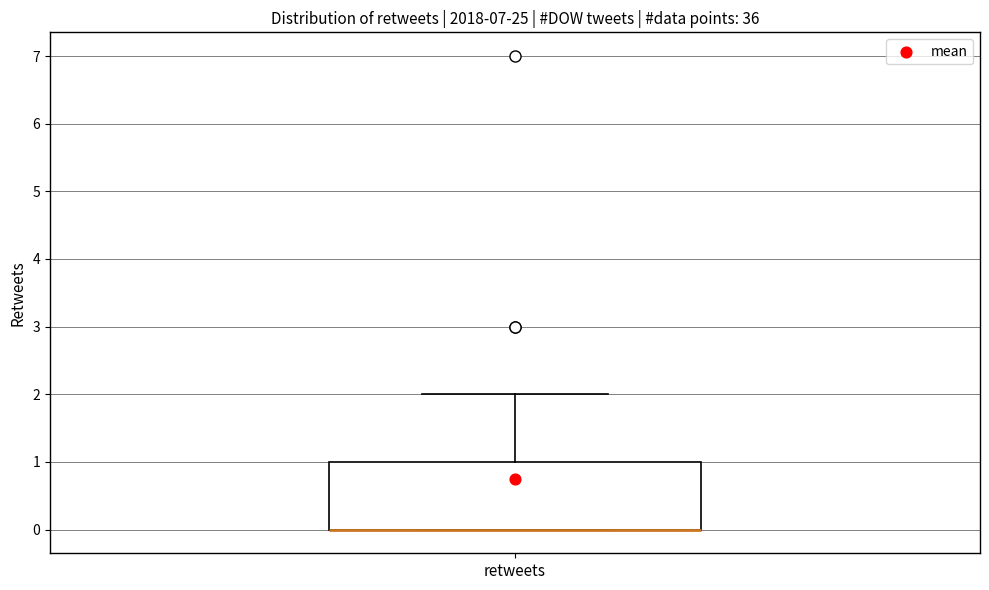

Transcribe this box plot: give where the median line is, the range the box spans, and where the two whiskers end, as read against the y-axis. The values are not printed on the chart, so give them approximately, as read against the axis.

median 0 (drawn on the box's lower edge), box 0 to 1, whiskers 0 to 2